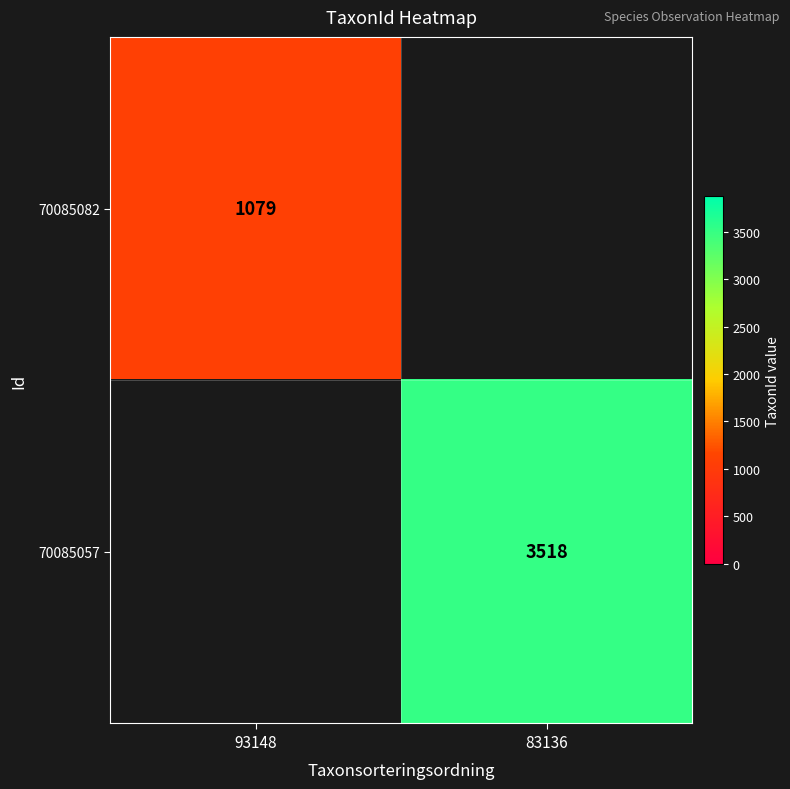

Between 93148 and 83136, which is larger?

83136